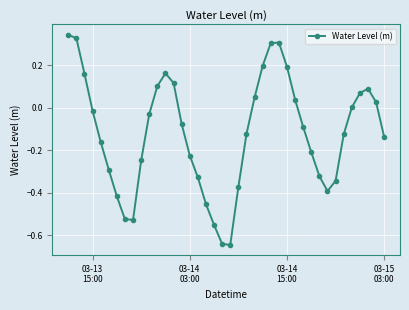

What is the difference between the maximum and second lowest values?

1.0